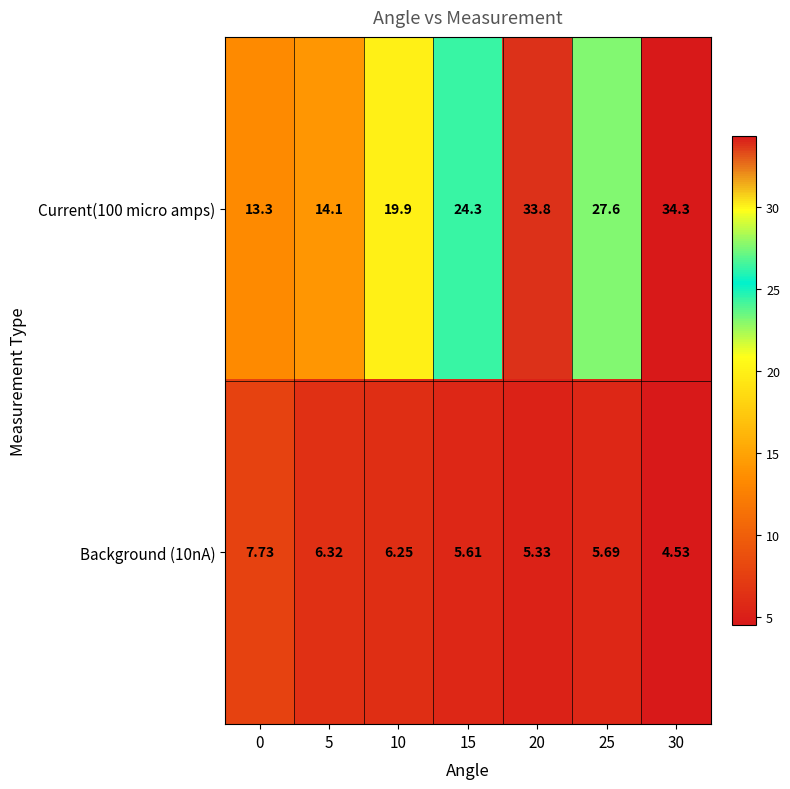

Count the number of data series in this chart.

2